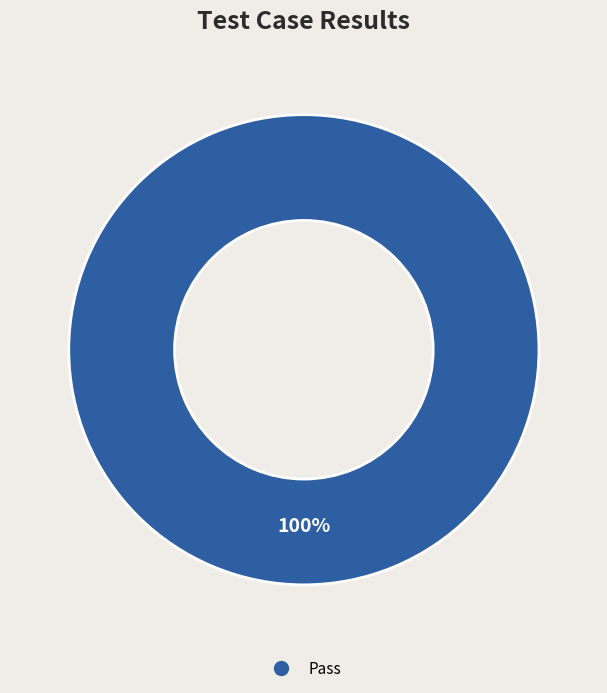

Is there any slice that represents more than half of the pie?

Yes